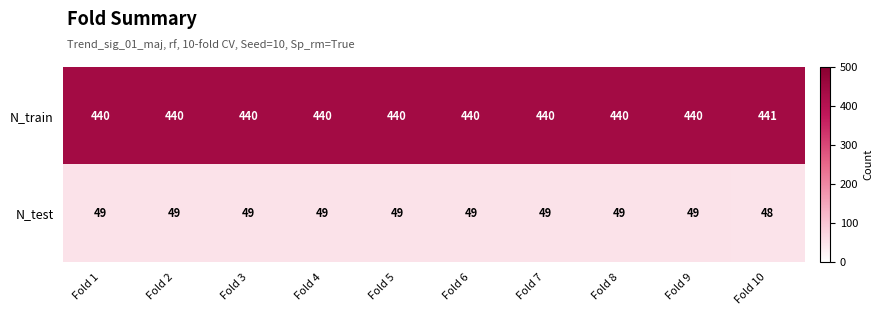

List the series in order of their overall mean, highest first.

N_train, N_test